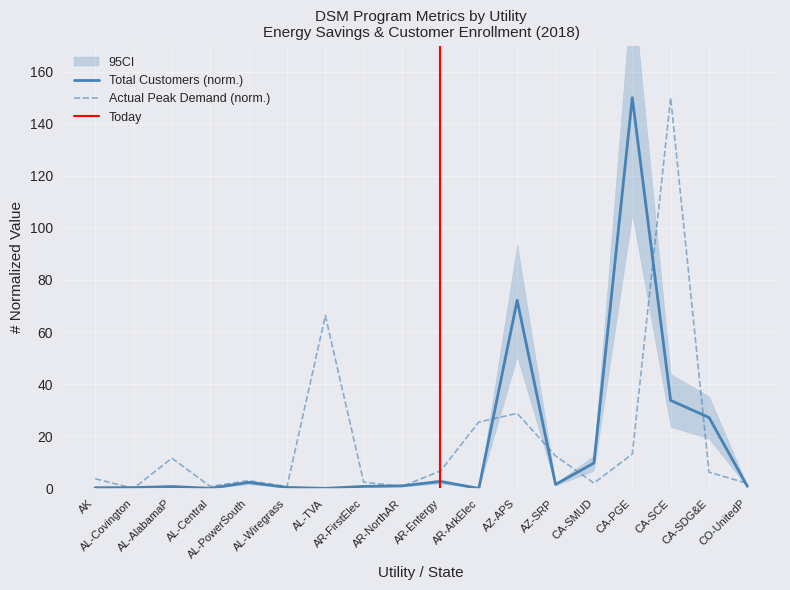

What is the highest value of the Actual Peak Demand (norm.) series?

150.0